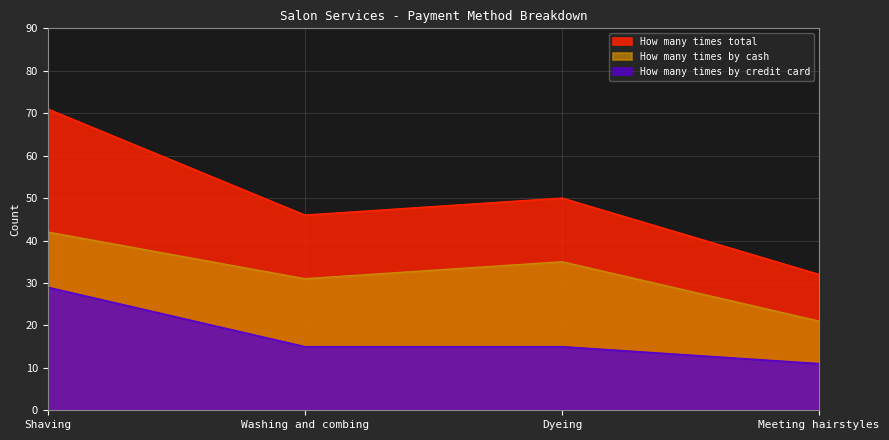

At Dyeing, list the series in order from smallest to largest.

How many times by credit card, How many times by cash, How many times total